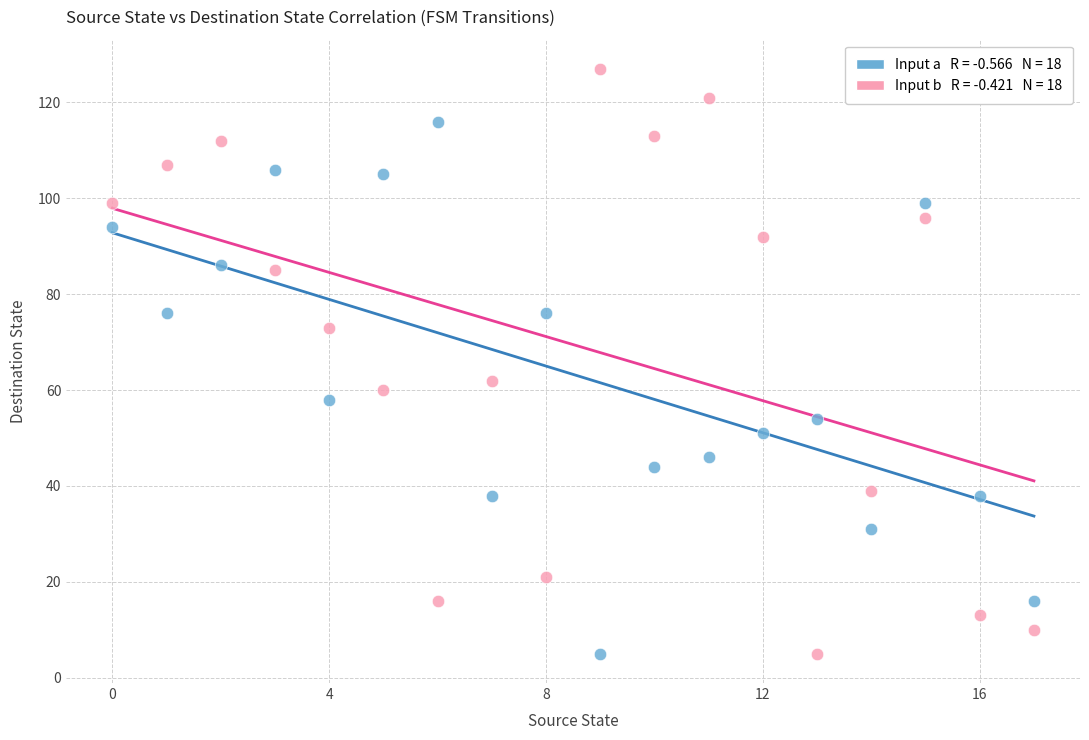

Across all series, what Y value is closest to 66?

62